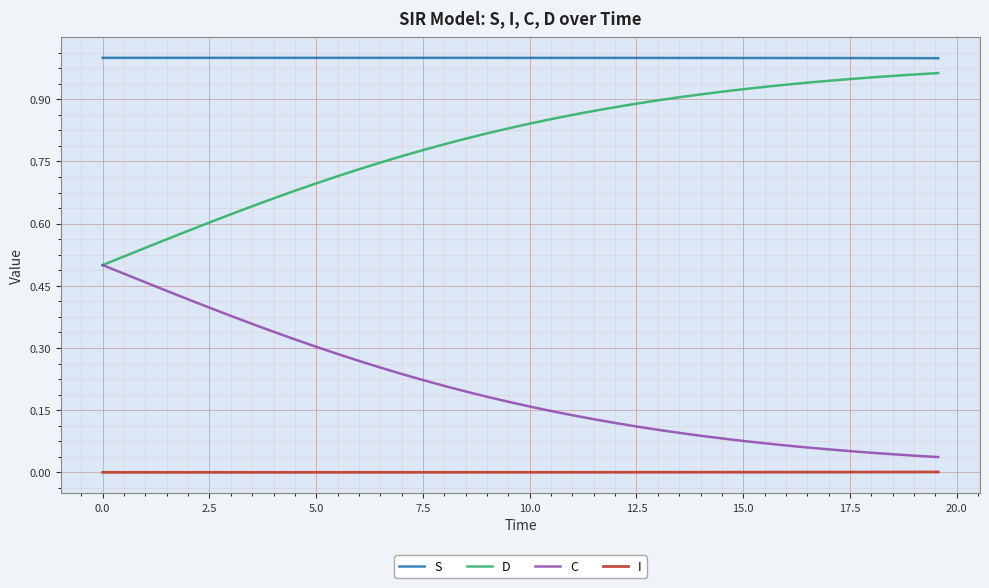

True or false: S and I cross at least once.

False